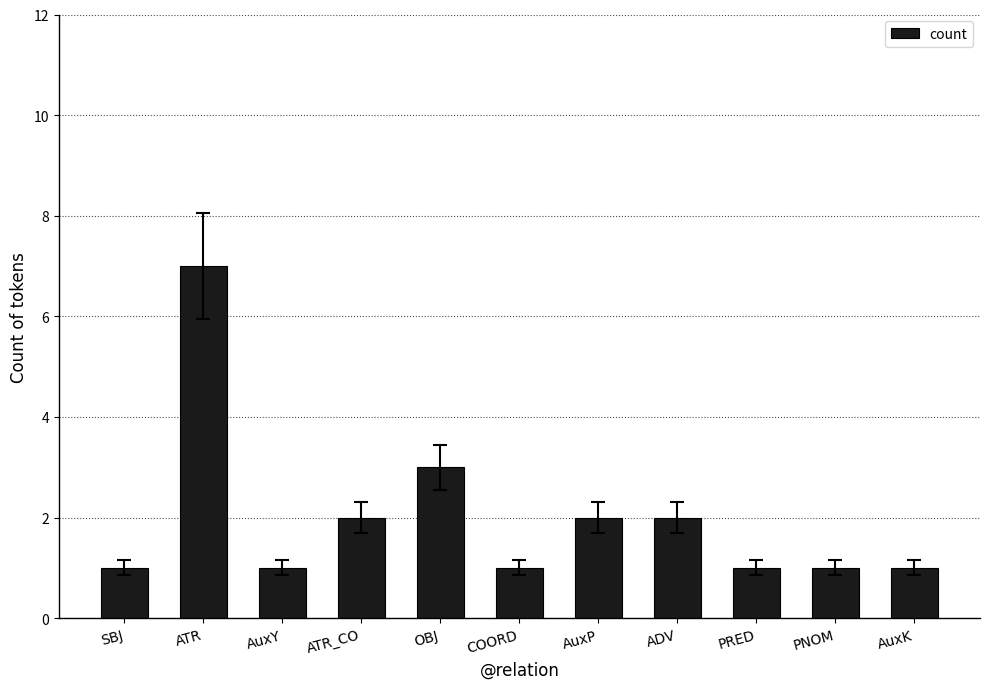

What is the greatest value displayed?

7